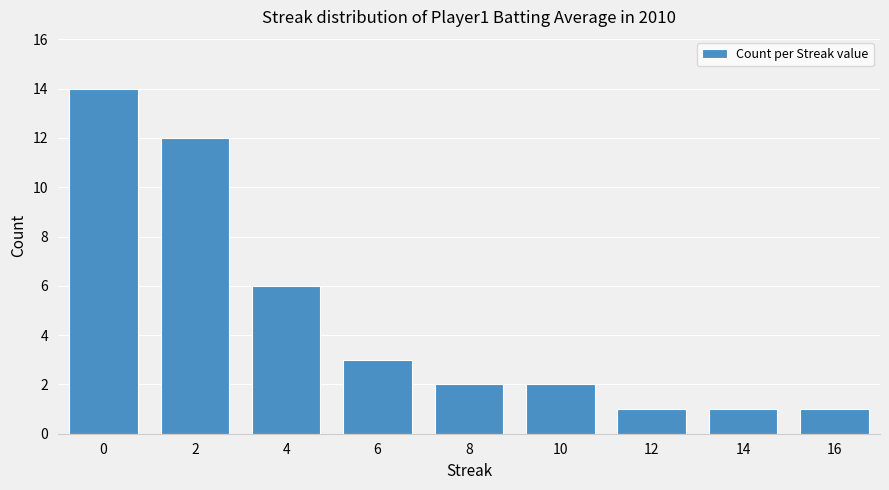

What is the average value?

5